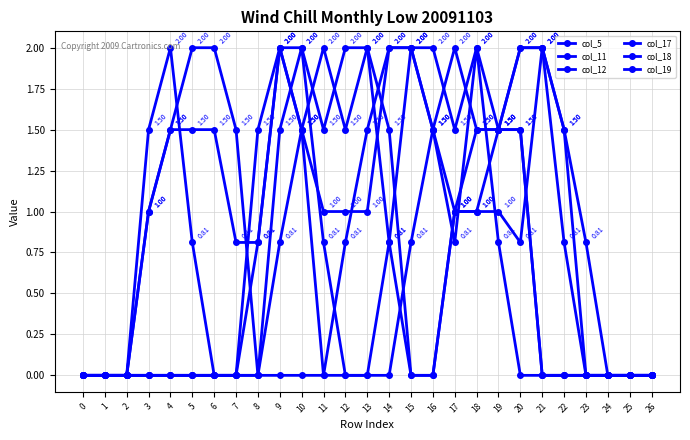

How many positive values does the col_17 series have?

14